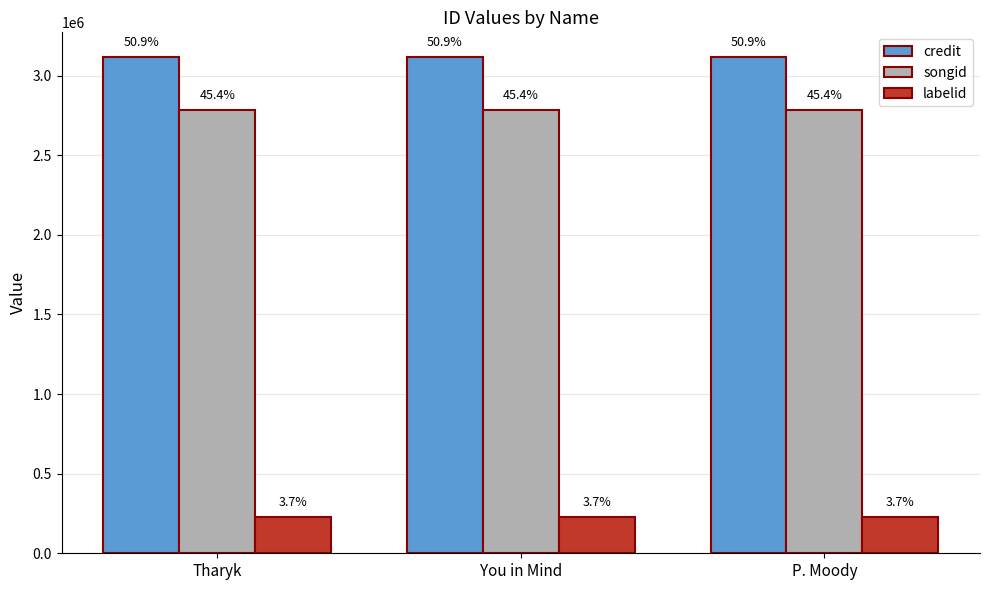

Are the bars grouped side by side (vs. stacked)?

Yes